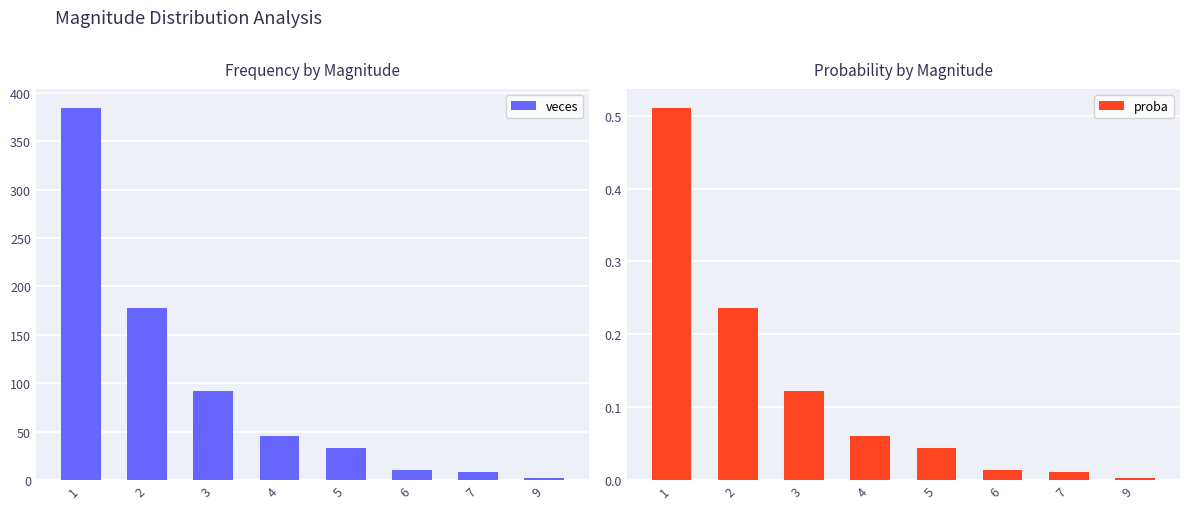

What is the average value of the veces series?

94